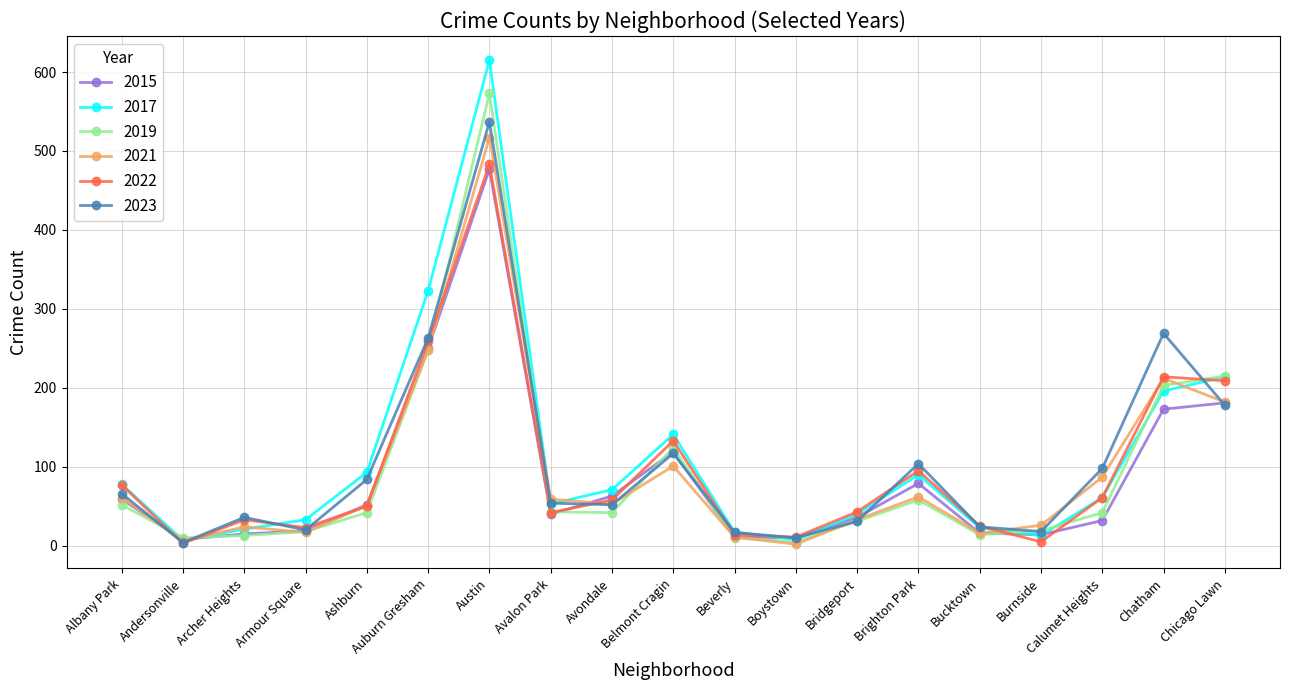

Where is 2023 nearest to the value 270?

Chatham